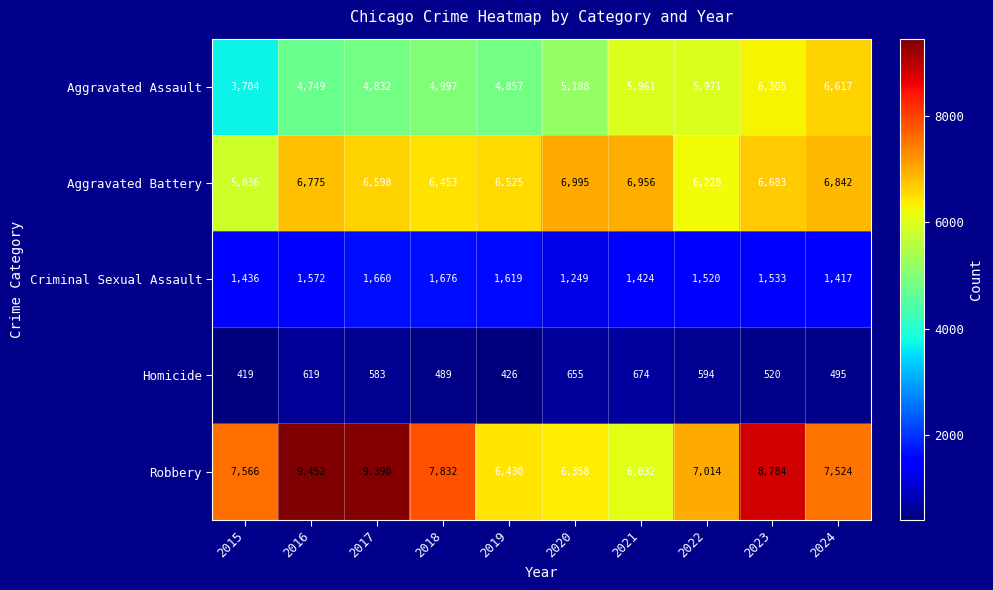

True or false: Robbery has a value of 7566 at 2015.

True